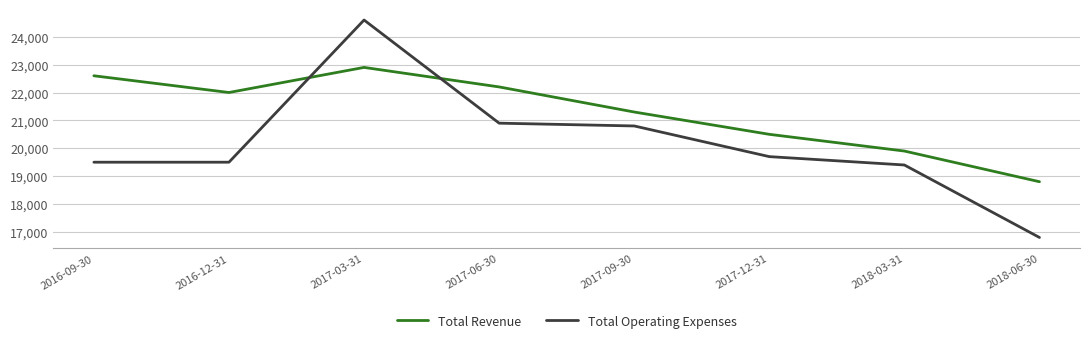

What are all the series names shown in the legend?

Total Revenue, Total Operating Expenses